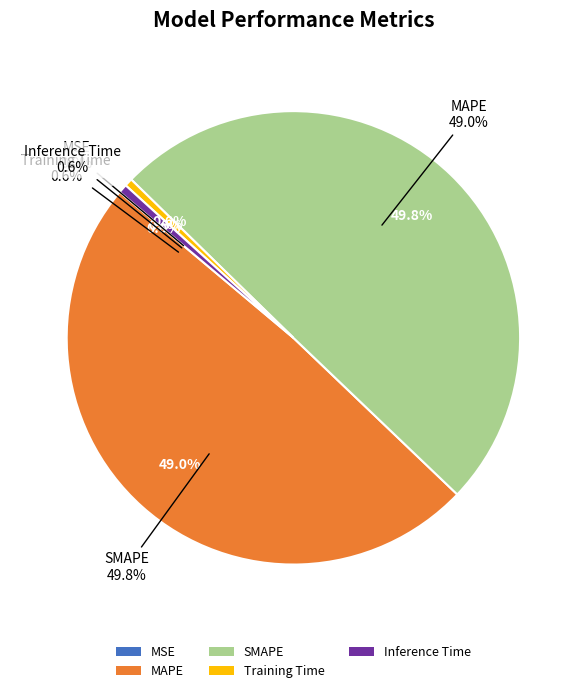

What is the smallest slice in the pie chart?

MSE